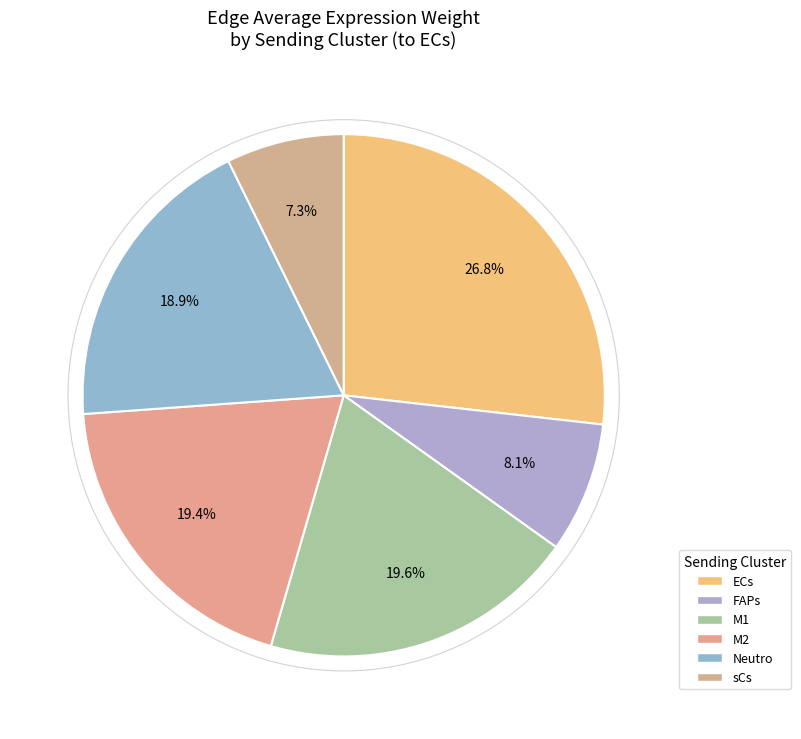

Count the number of slices in the pie.

6